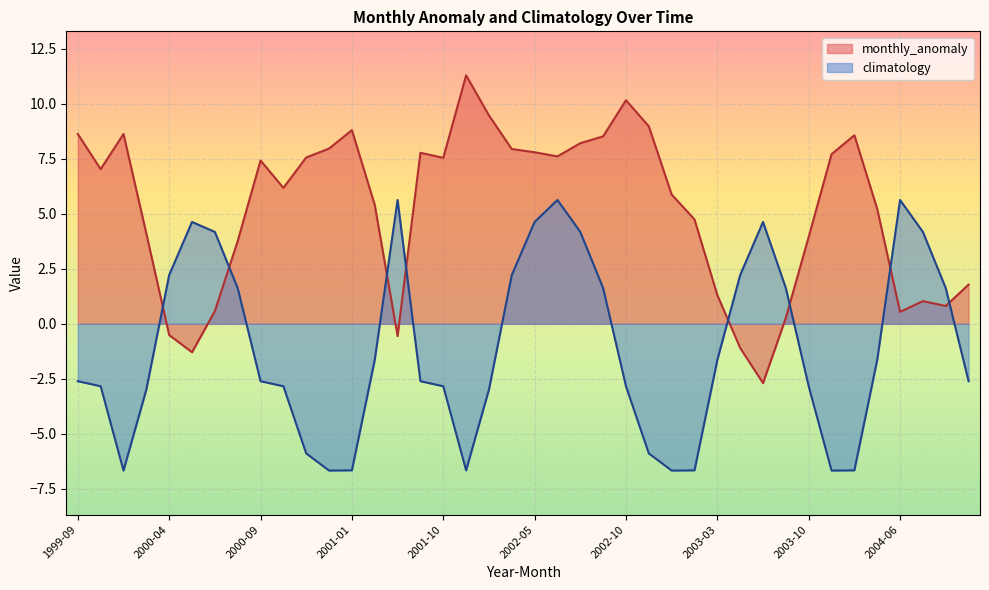

Reading left to right, list all the values displayed in this chart.

monthly_anomaly: 8.6	7.0	8.6	4.1	-0.5	-1.3	0.6	3.8	7.4	6.2	7.6	8.0	8.8	5.4	-0.6	7.8	7.5	11.3	9.5	7.9	7.8	7.6	8.2	8.5	10.2	9.0	5.9	4.7	1.3	-1.1	-2.7	0.3	4.0	7.7	8.6	5.2	0.5	1.0	0.8	1.8
climatology: -2.6	-2.8	-6.7	-3.0	2.2	4.6	4.2	1.6	-2.6	-2.8	-5.9	-6.7	-6.7	-1.6	5.6	-2.6	-2.8	-6.7	-3.0	2.2	4.6	5.6	4.2	1.6	-2.8	-5.9	-6.7	-6.7	-1.6	2.2	4.6	1.6	-2.8	-6.7	-6.7	-1.6	5.6	4.2	1.6	-2.6